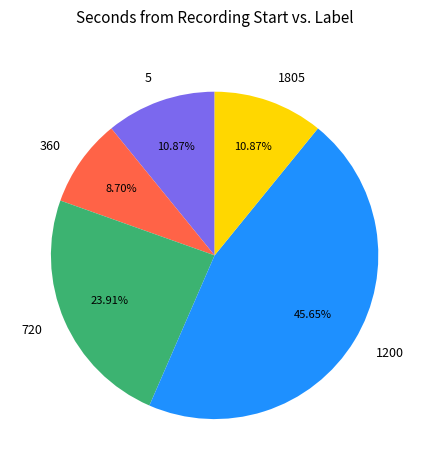

Is there a majority slice in this chart?

No